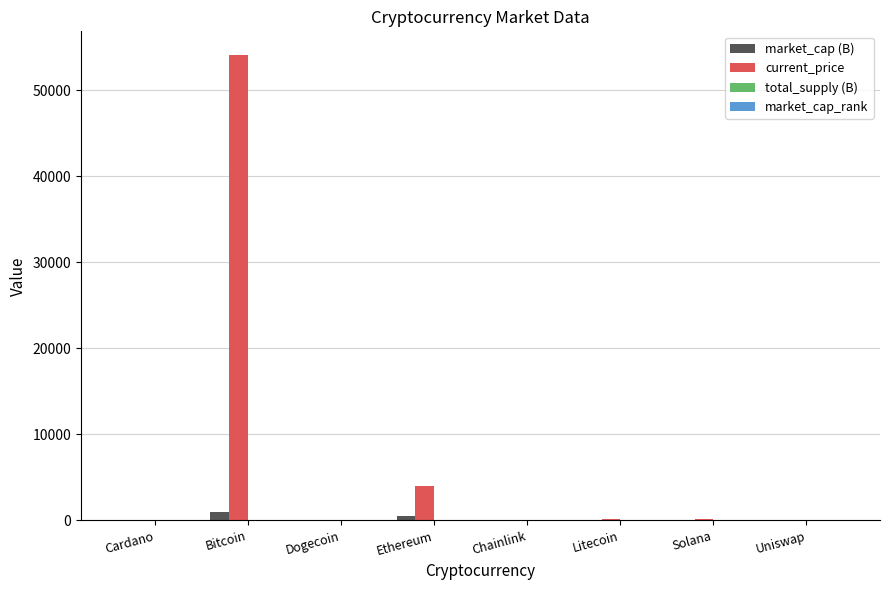

Which series has the largest range (max minus min)?

current_price